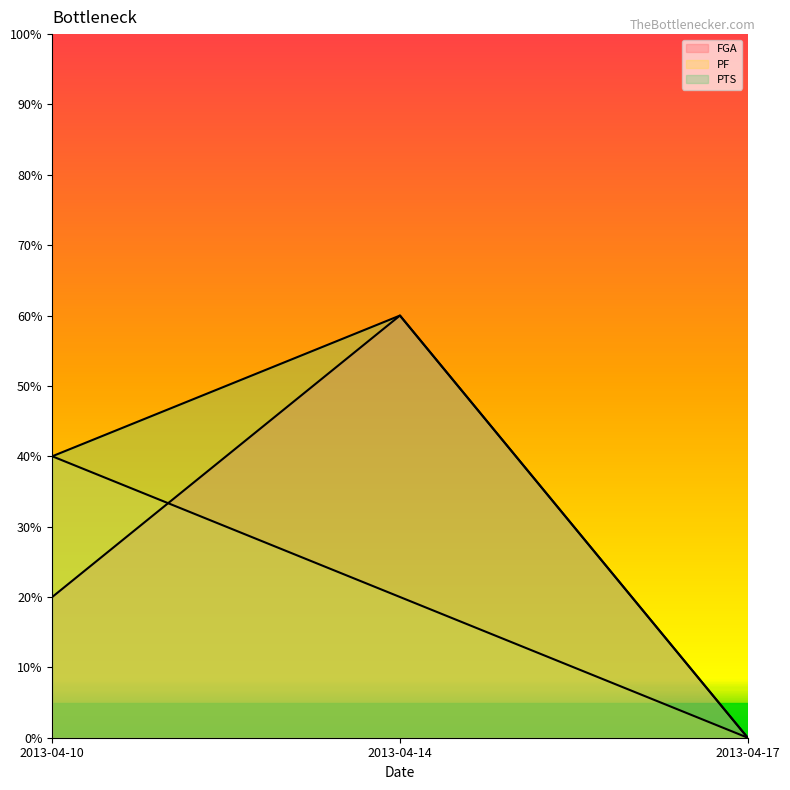

At which label does FGA first exceed 20?

2013-04-14